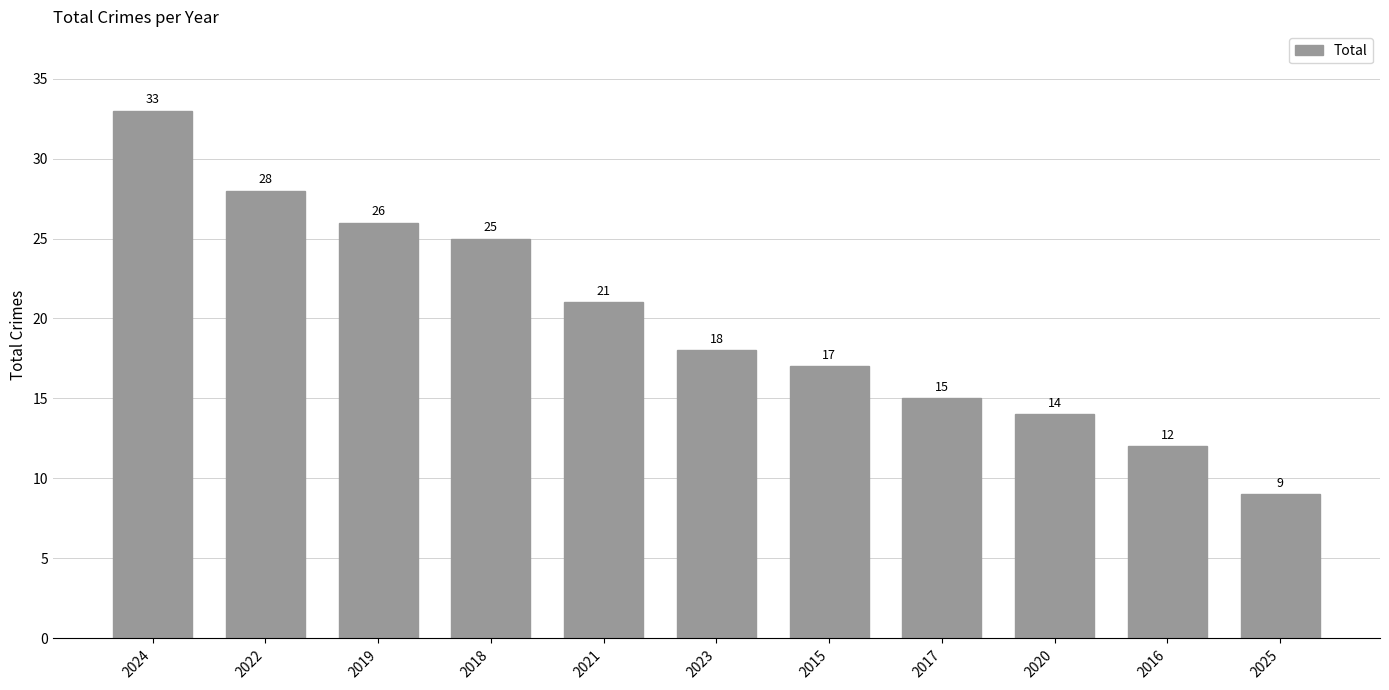

What position from the right is 2021?

7